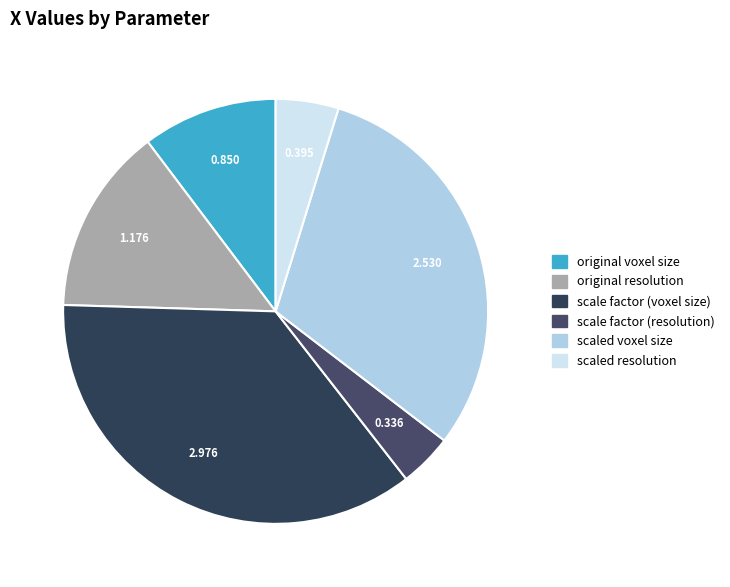

What percentage is the scaled resolution slice, to the nearest percent?

5%